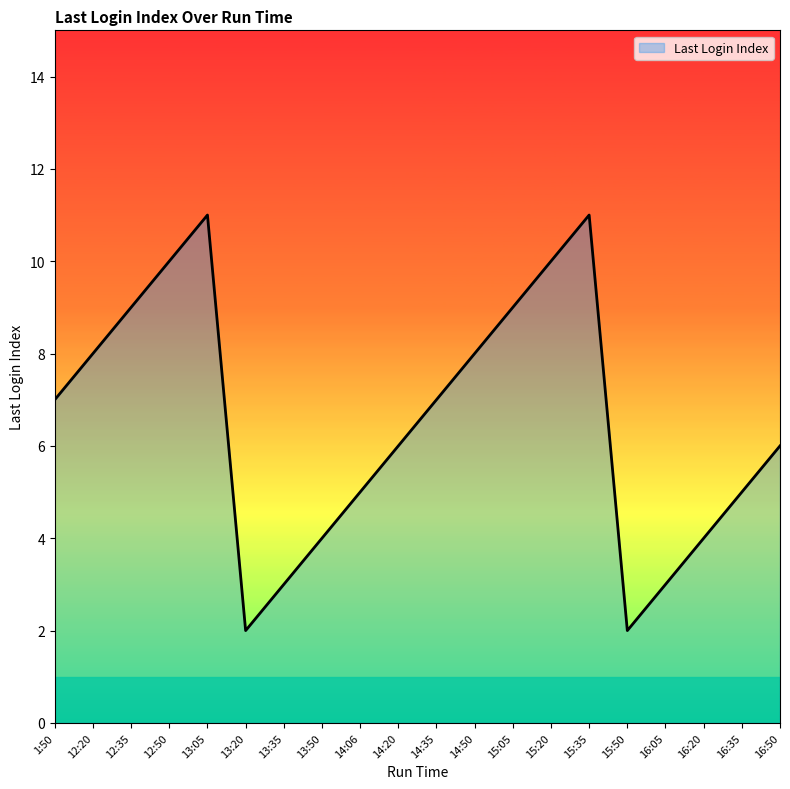

How many values are between 4 and 9?

12